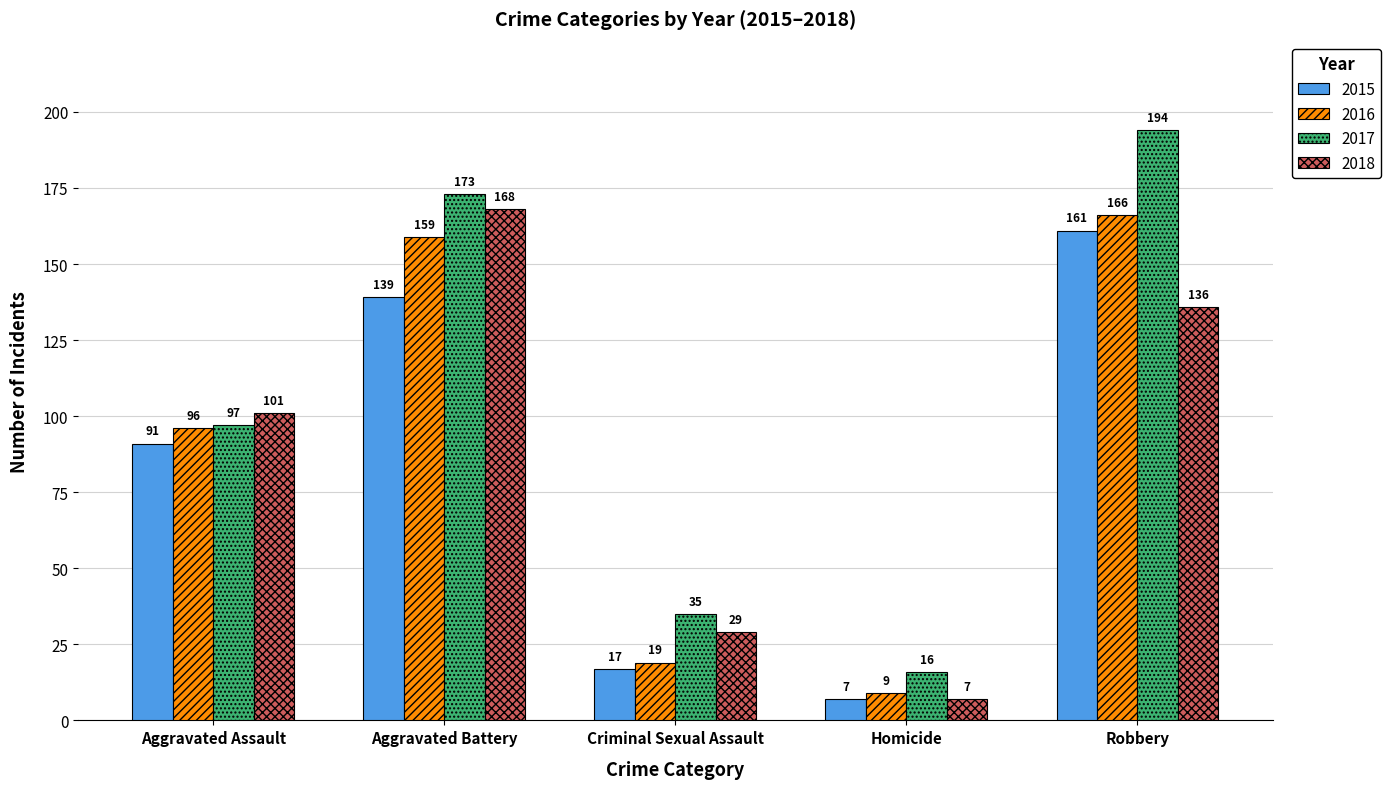

Is it true that 2015 equals 161 at Robbery?

True